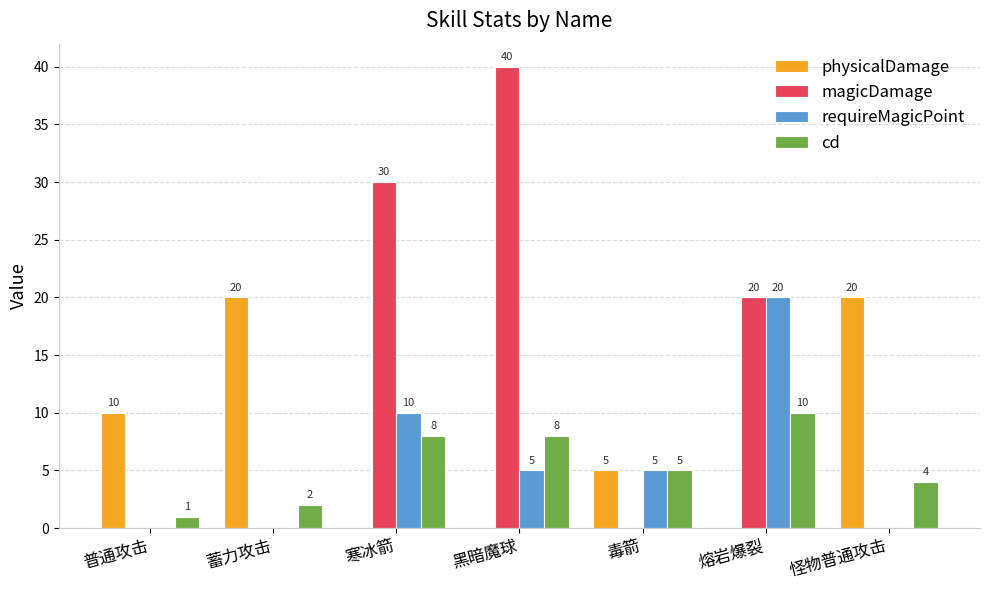

Are the bars horizontal?

No